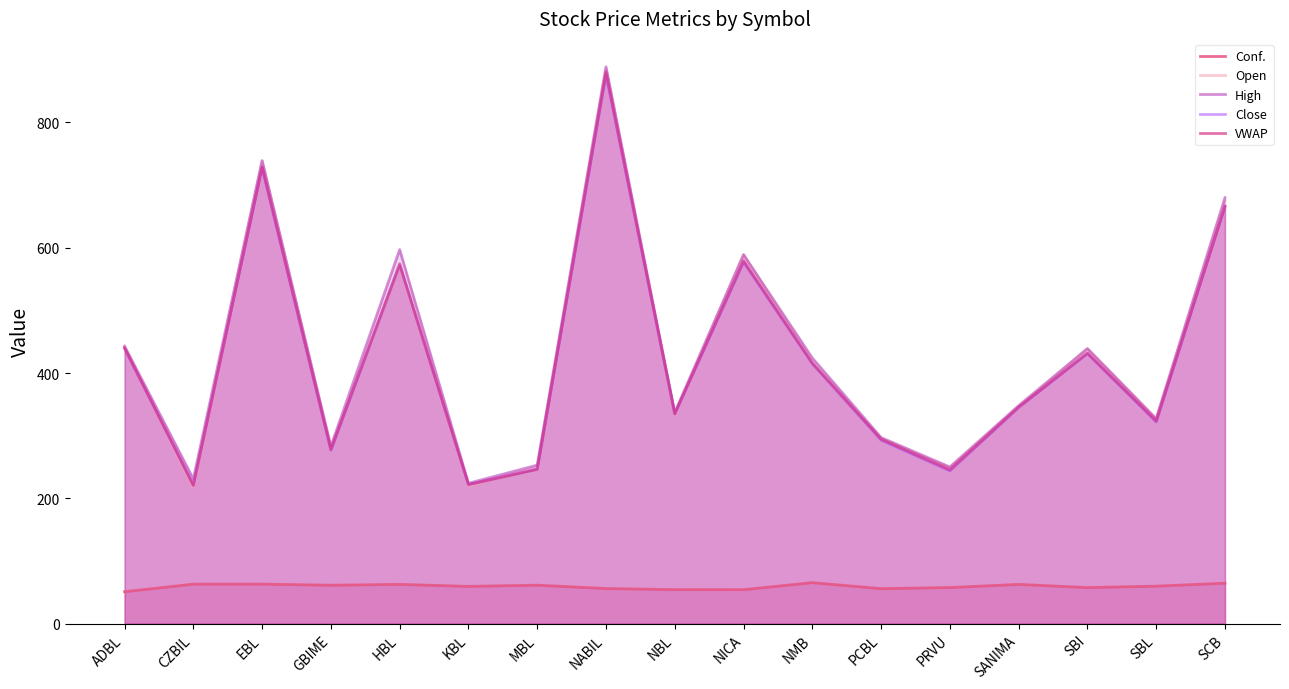

At which category does Conf. reach its first local peak?

EBL